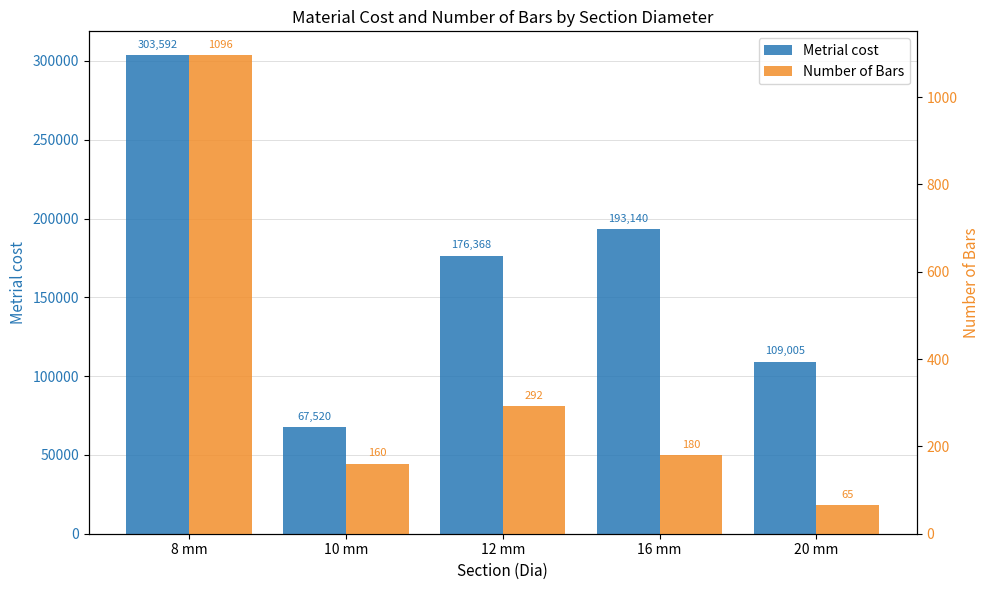

What position from the right is 20 mm?

1